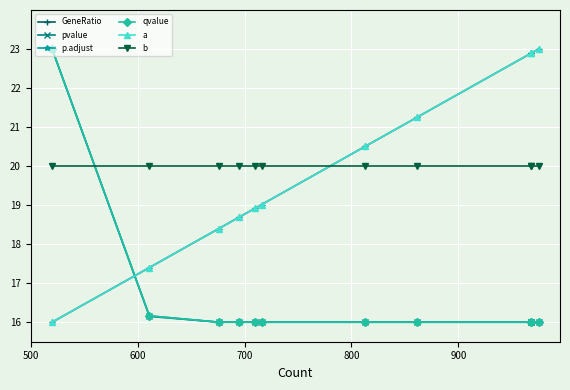

What is the value of the p.adjust point at the 9th from the left?

16.0